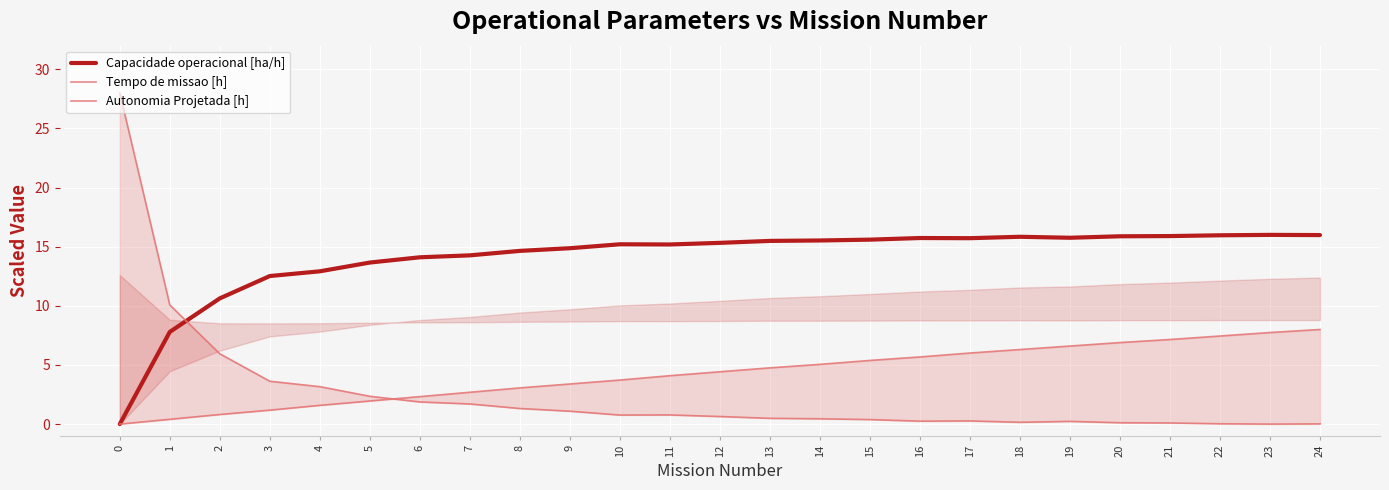

Which series changed the most between 9 and 15?

Autonomia Projetada [h]